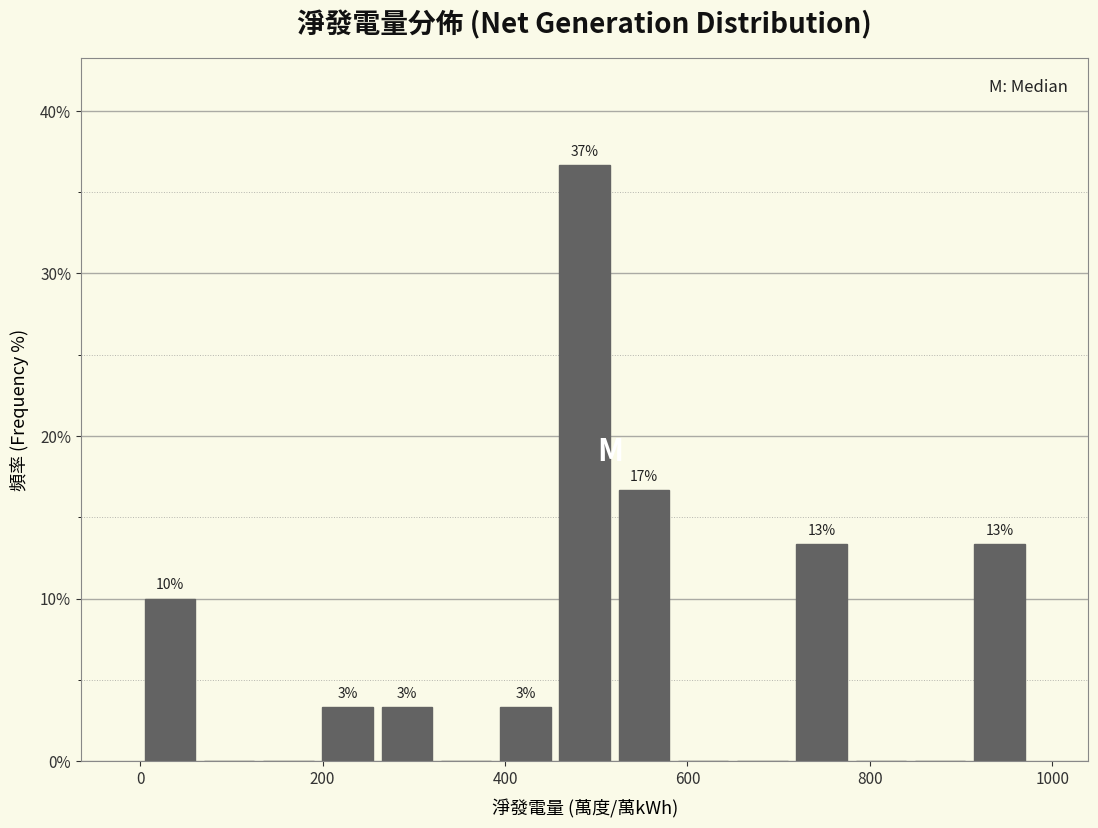

Around what value on the x-axis is the tallest bar? Give the approximate position of its centre, as read against the axis.

480